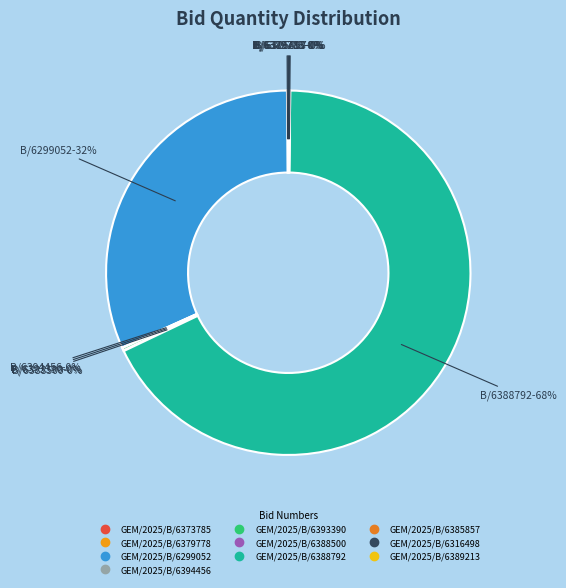

Does GEM/2025/B/6299052 account for over 50% of the chart?

No